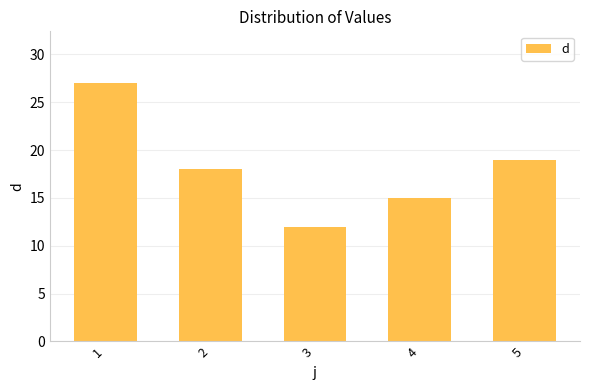

The chart shows a value of 10 at 5. True or false?

False